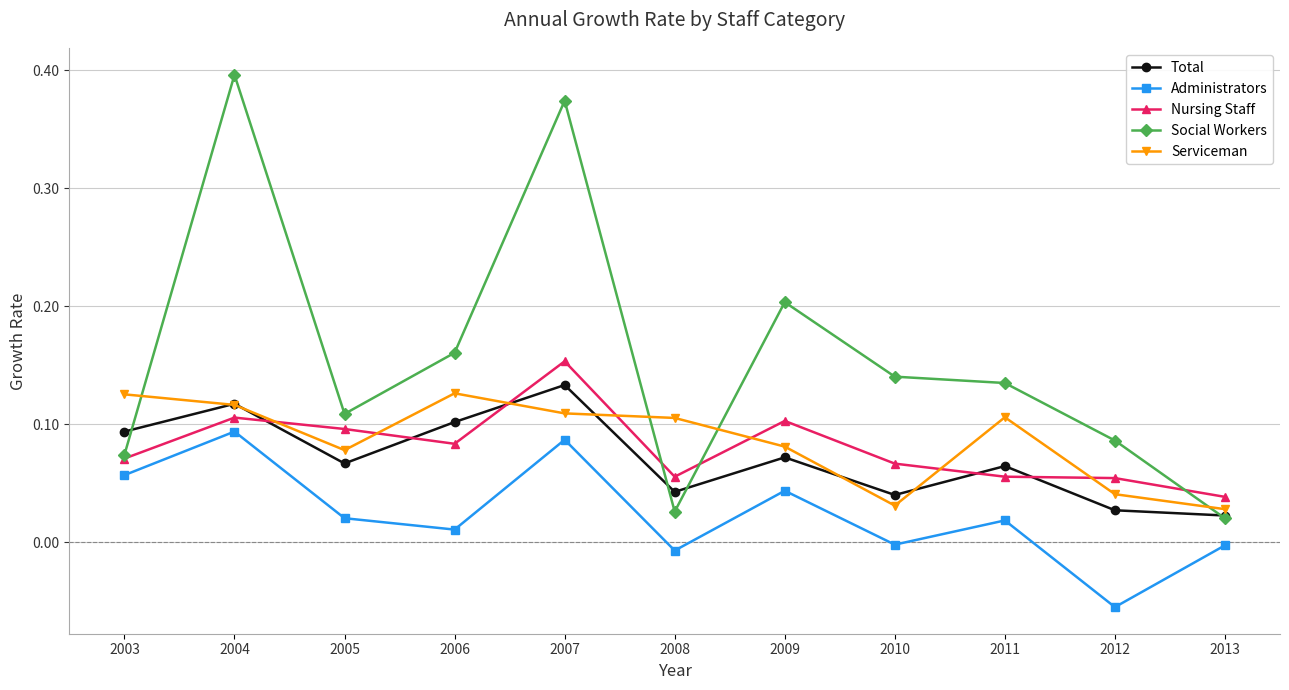

Where is the first local minimum for Serviceman?

2005